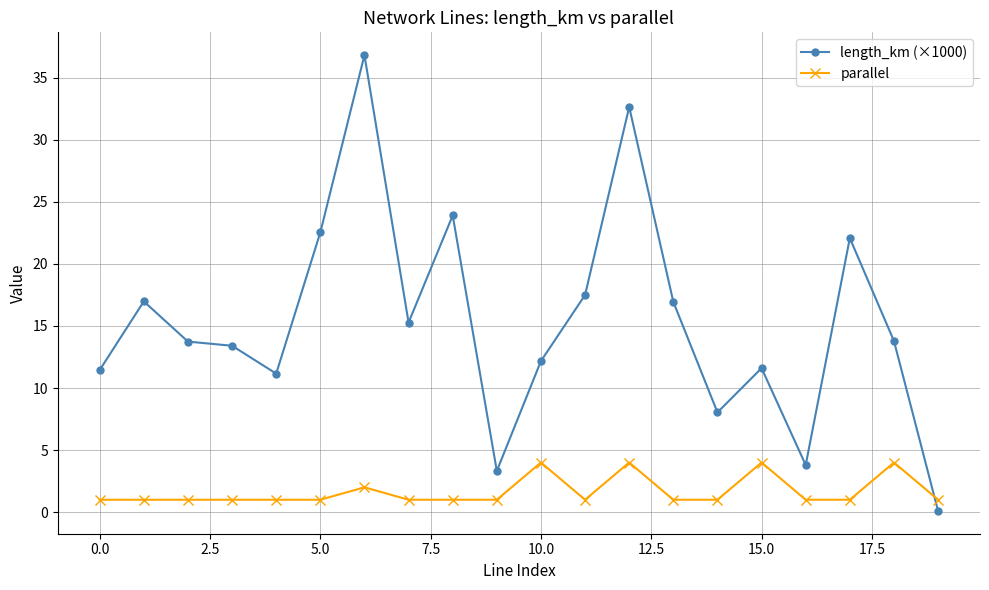

List the series in order of their peak value, lowest first.

parallel, length_km (×1000)